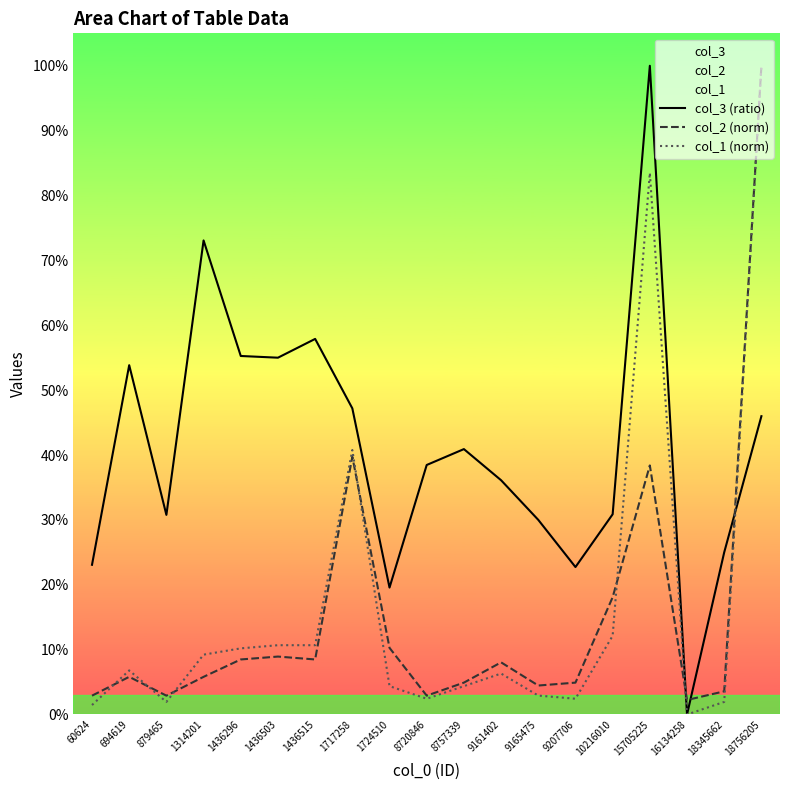

What is the total value across all series at 1717258?

1.3